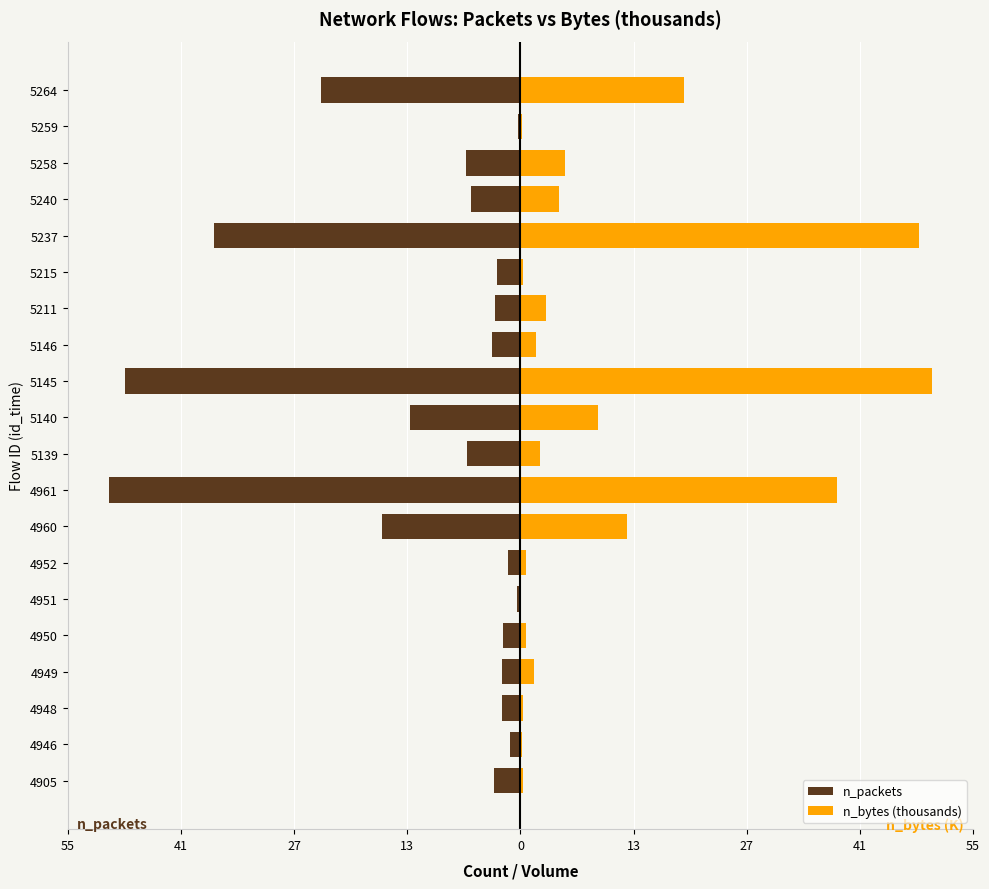

What are all the series names shown in the legend?

n_packets, n_bytes (thousands)